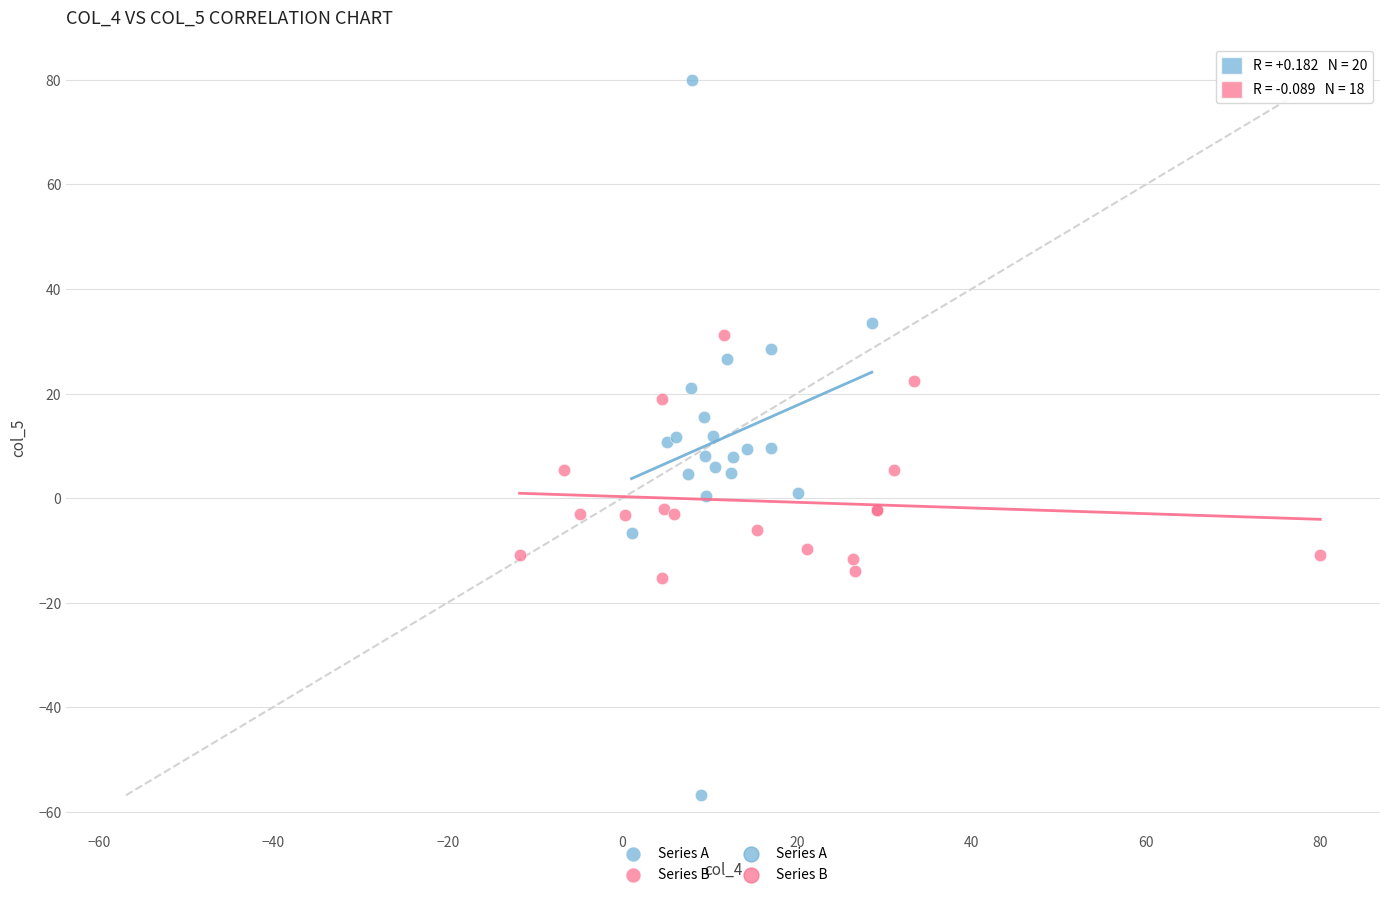

Which series contains the highest Y value?

Series A